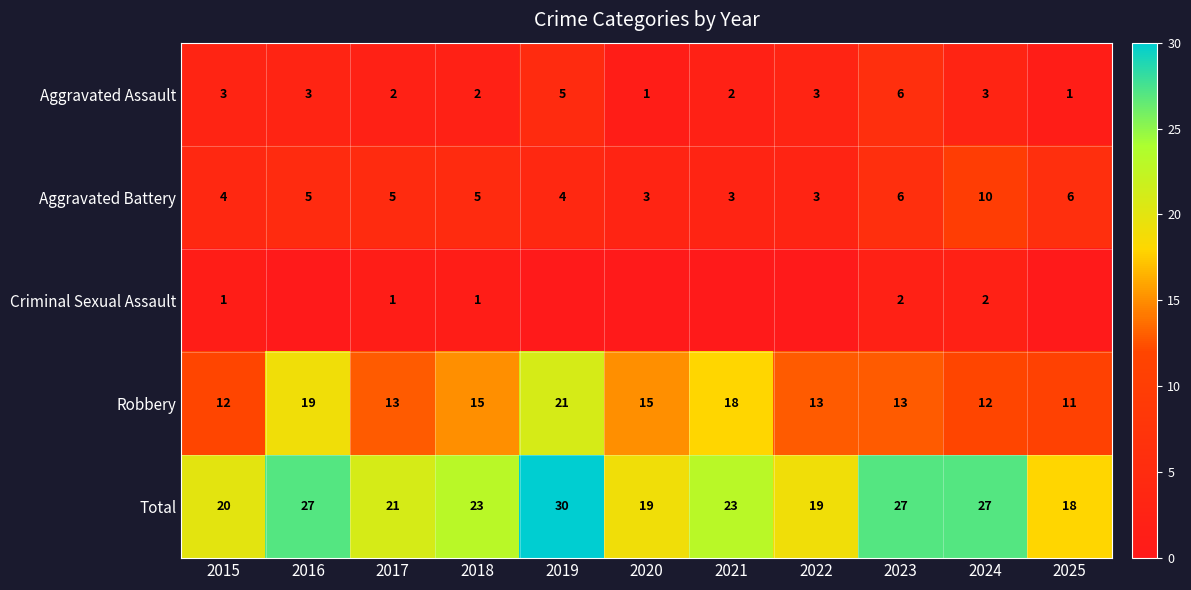

What is the highest value of the Aggravated Assault series?

6